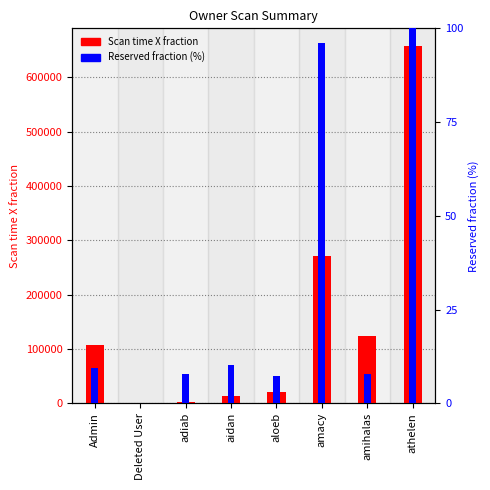

Is the value of Reserved fraction (%) at amihalas greater than the value of Scan time X fraction at aidan?

No